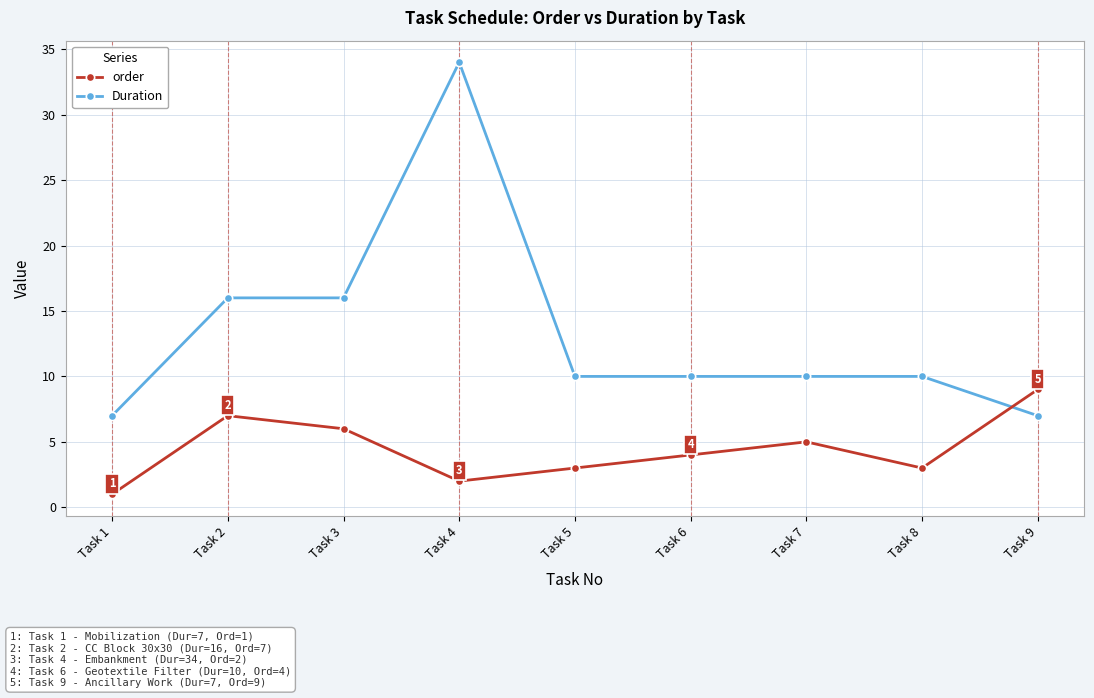

Reading left to right, transcribe all the data shown in this chart.

order: Task 1=1	Task 2=7	Task 3=6	Task 4=2	Task 5=3	Task 6=4	Task 7=5	Task 8=3	Task 9=9
Duration: Task 1=7	Task 2=16	Task 3=16	Task 4=34	Task 5=10	Task 6=10	Task 7=10	Task 8=10	Task 9=7